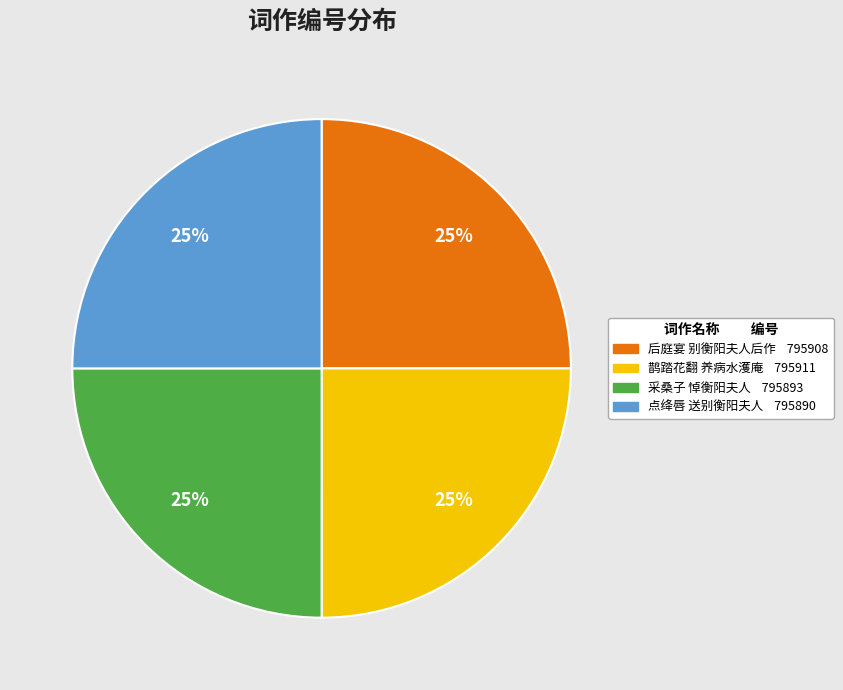

To the nearest percent, what is the average slice percentage?

25%